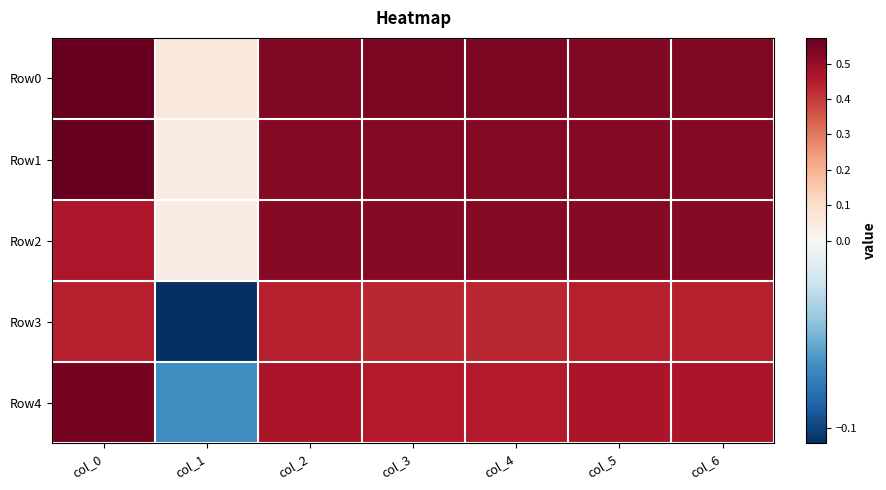

How many series are shown in this chart?

5